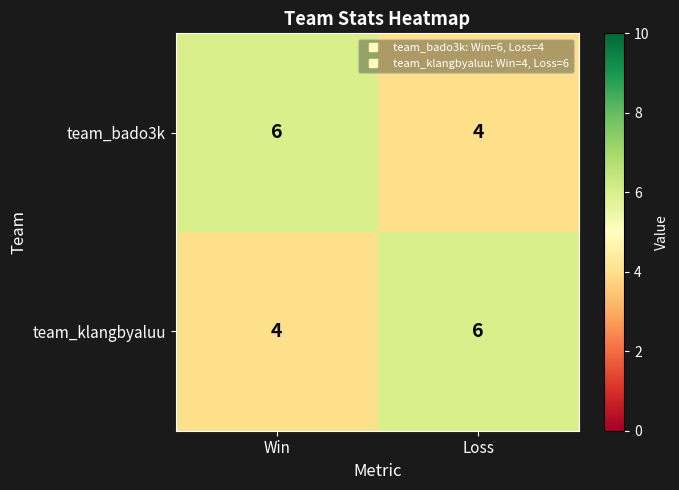

At how many categories does at least one series exceed 4?

2